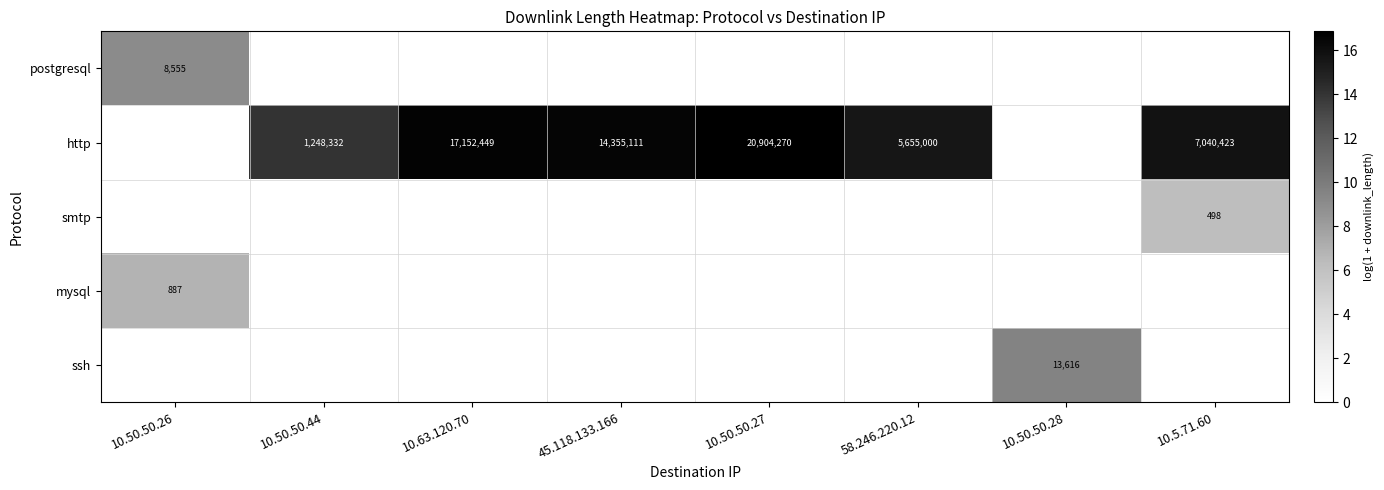

Which label corresponds to the smallest value in the chart?

10.50.50.44